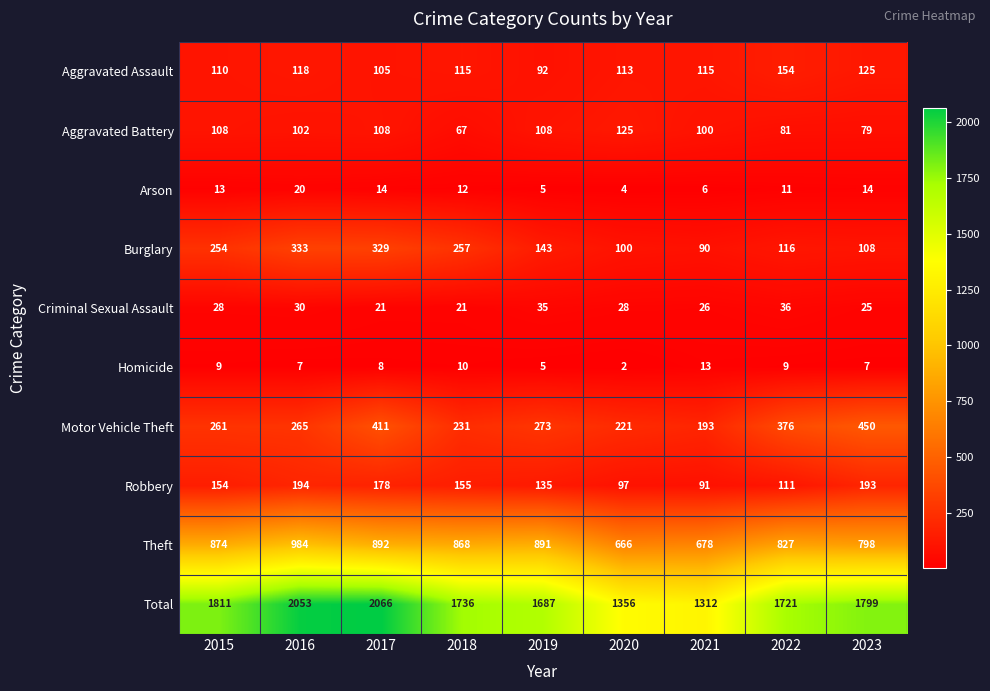

Which series has the largest range (max minus min)?

Total